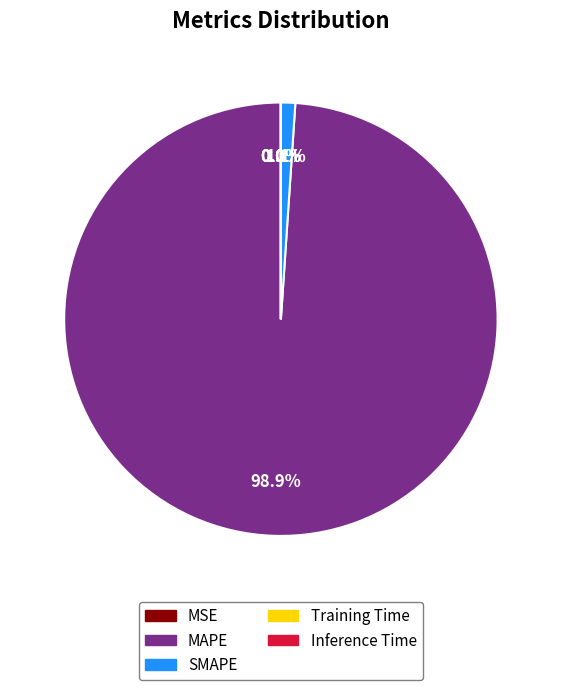

To the nearest percent, what is the average slice percentage?

20%